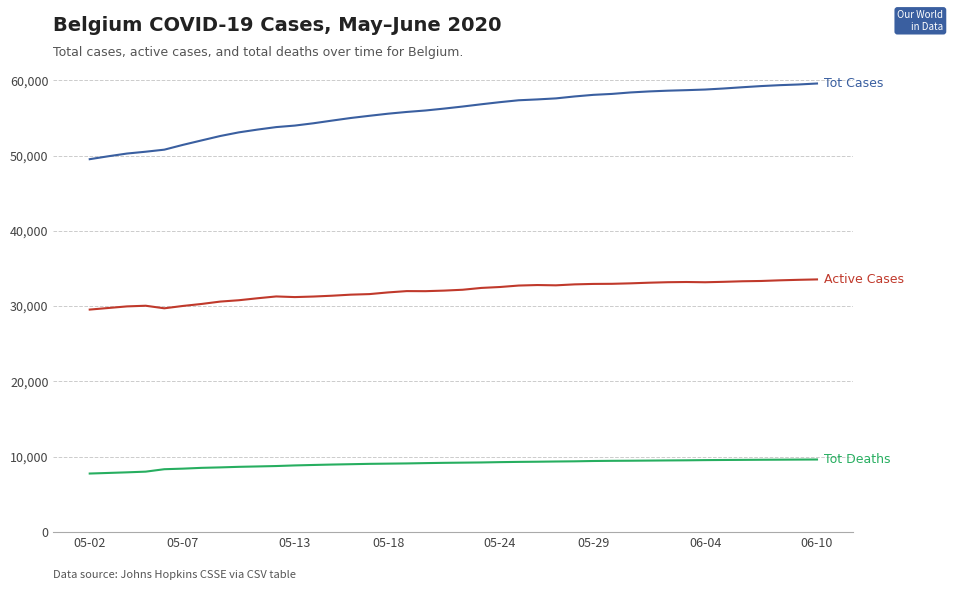

What is the smallest value displayed?

7765